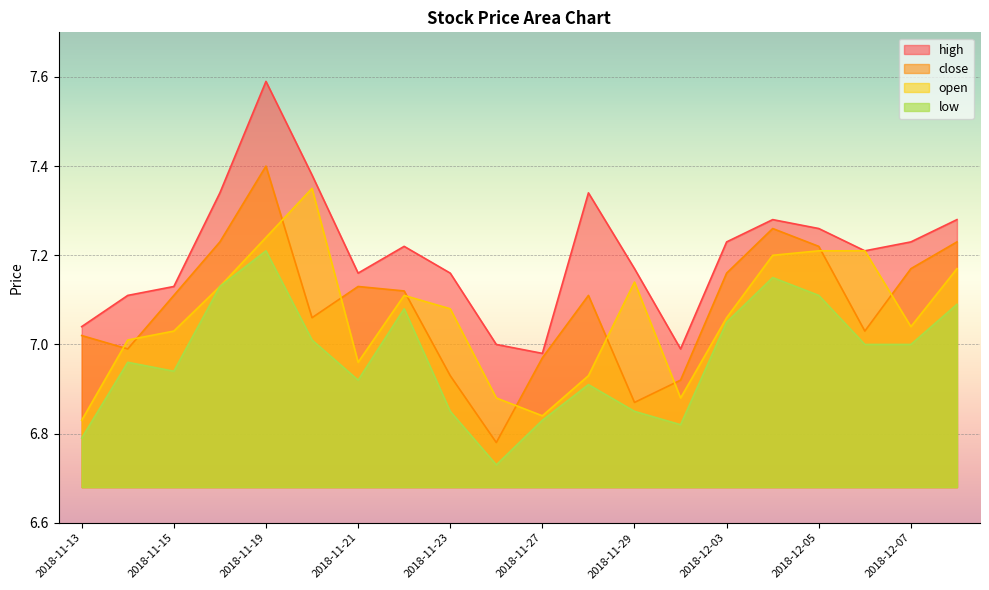

The value of open at 2018-11-20 is 7.3. True or false?

True